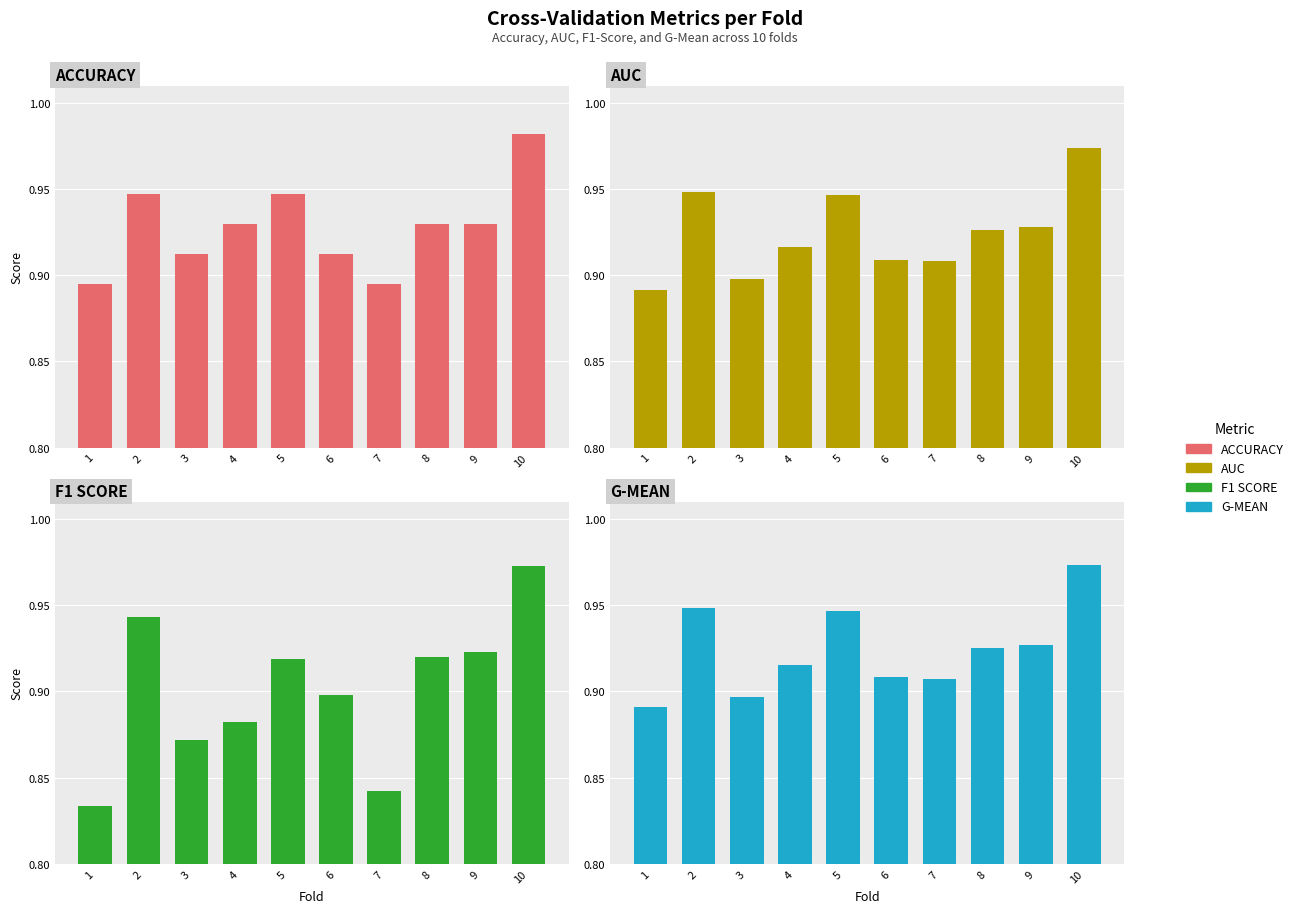

At 5, list the series in order from largest to smallest.

ACCURACY, AUC, G-MEAN, F1 SCORE